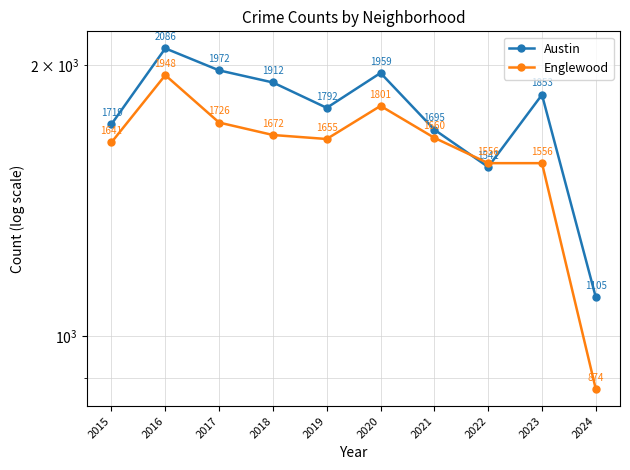

How many interior local peaks does the Austin series have?

3